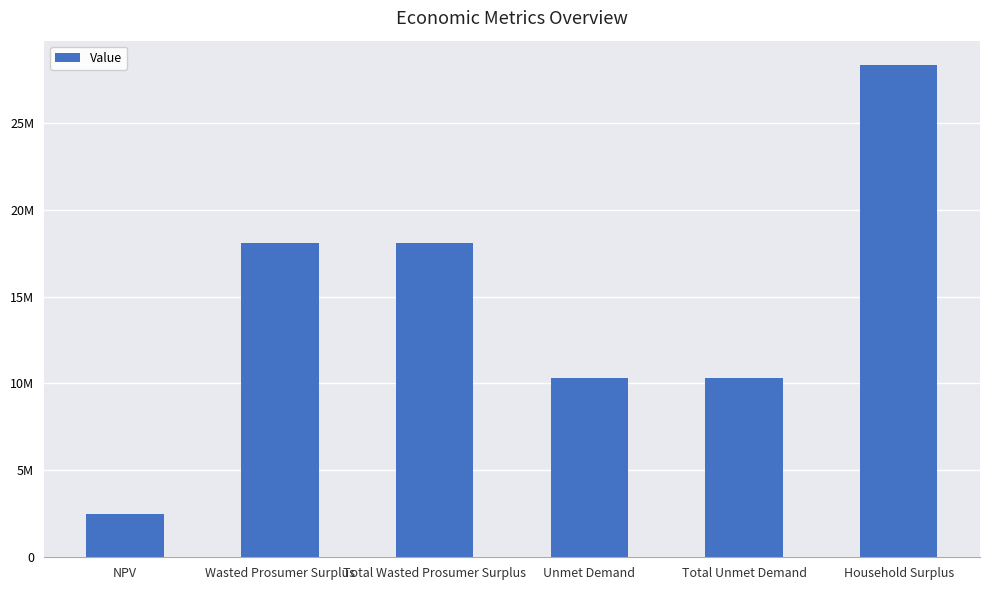

What is the ratio of the value at Household Surplus to the value at Total Unmet Demand?

2.7